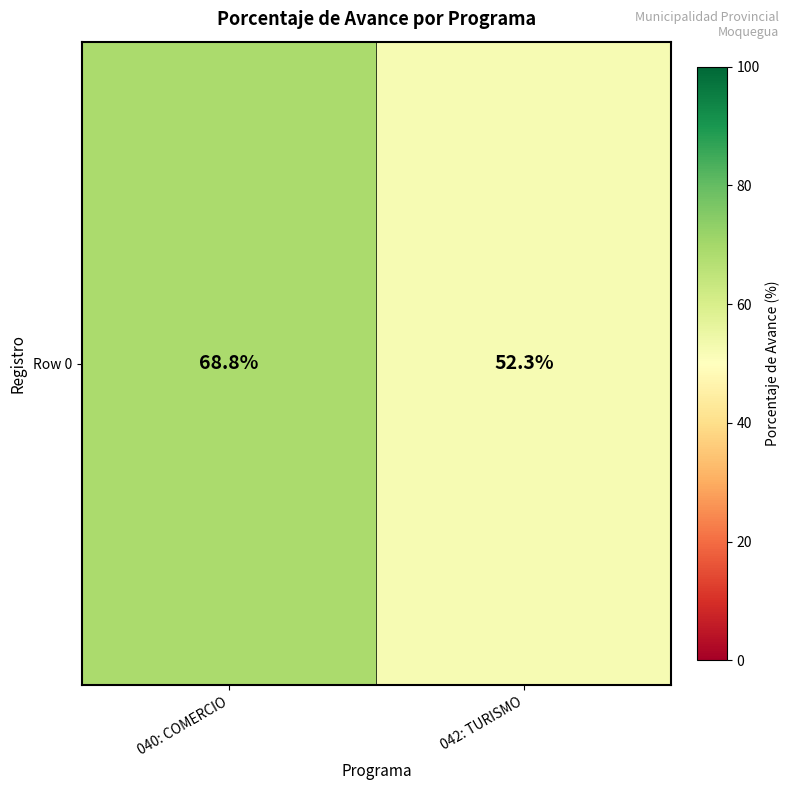

True or false: the data shows 14.1 at 042: TURISMO.

False